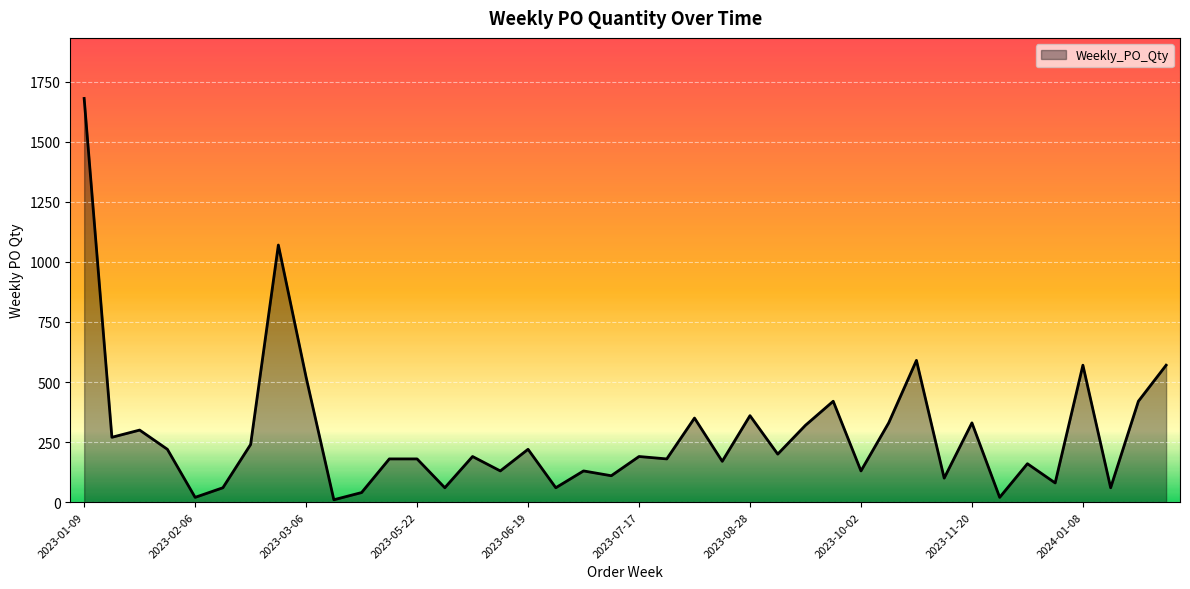

What is the greatest value displayed?

1680